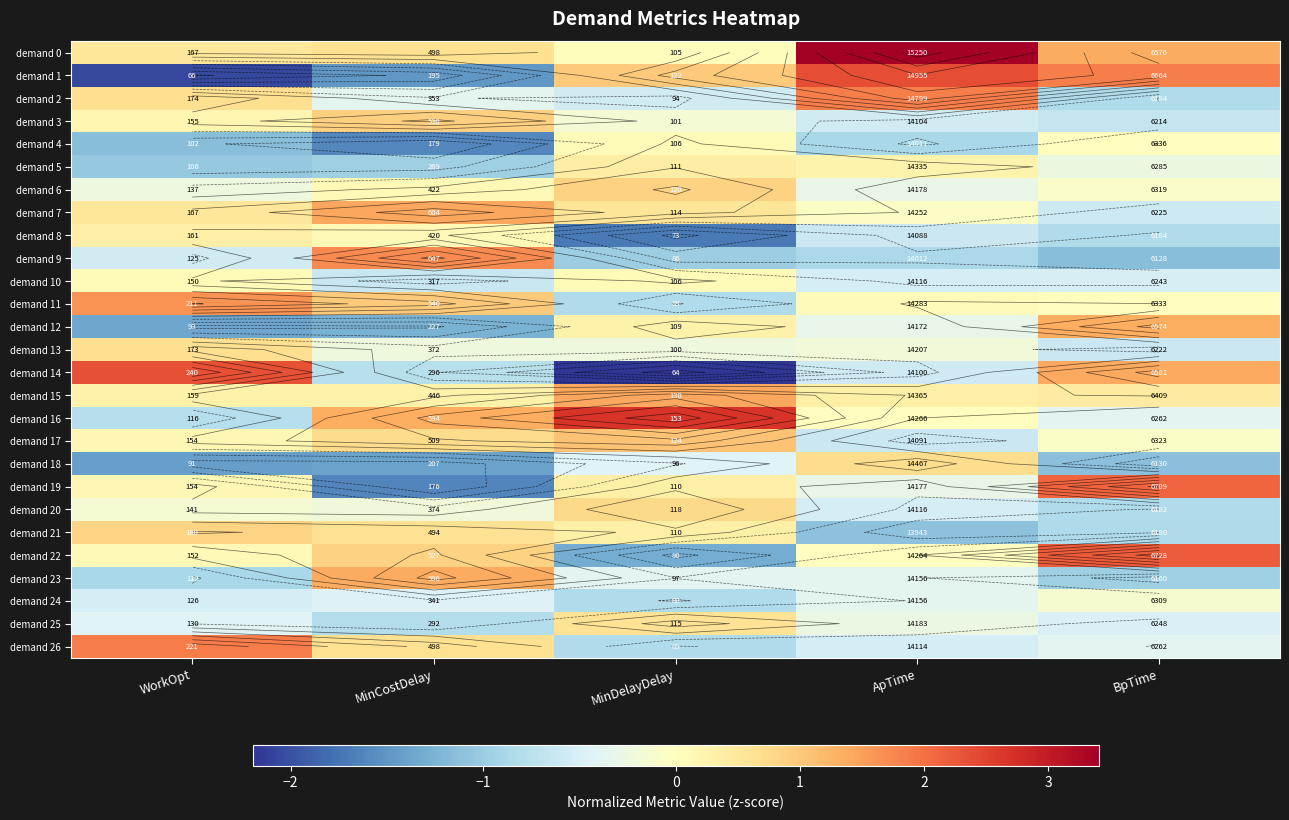

What is the highest value of the demand 14 series?

2.4